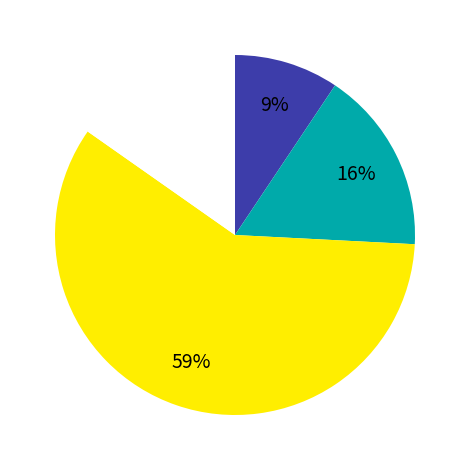

To the nearest percent, what is the average slice percentage?

25%